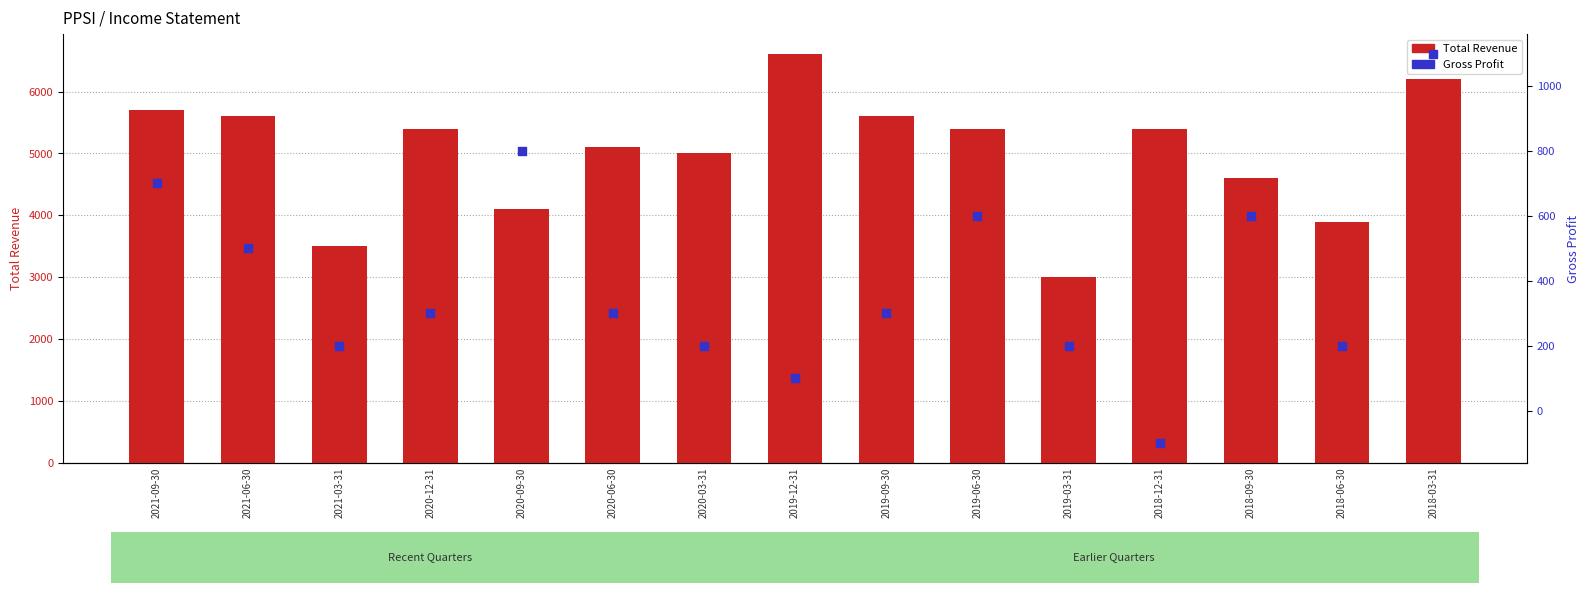

Which series has the largest total across all categories?

Total Revenue